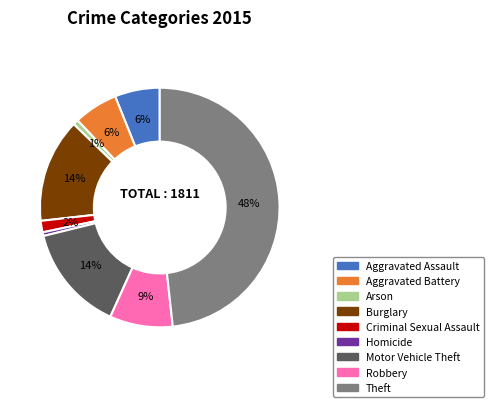

Count the number of slices in the pie.

9